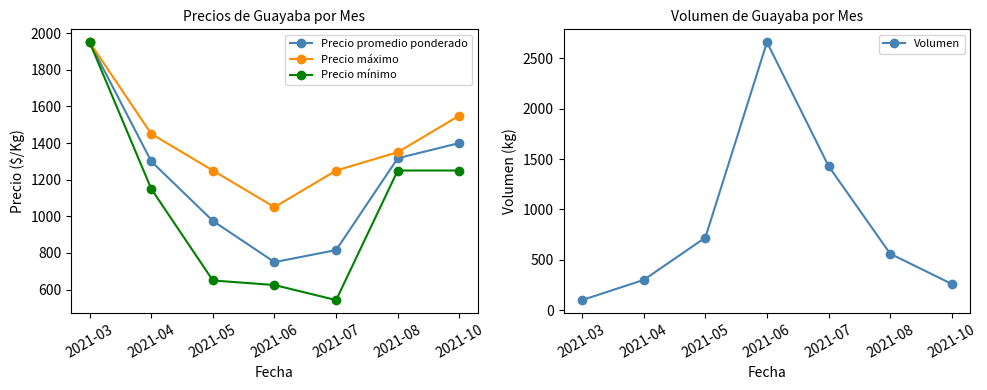

What is the maximum value for Volumen?

2660